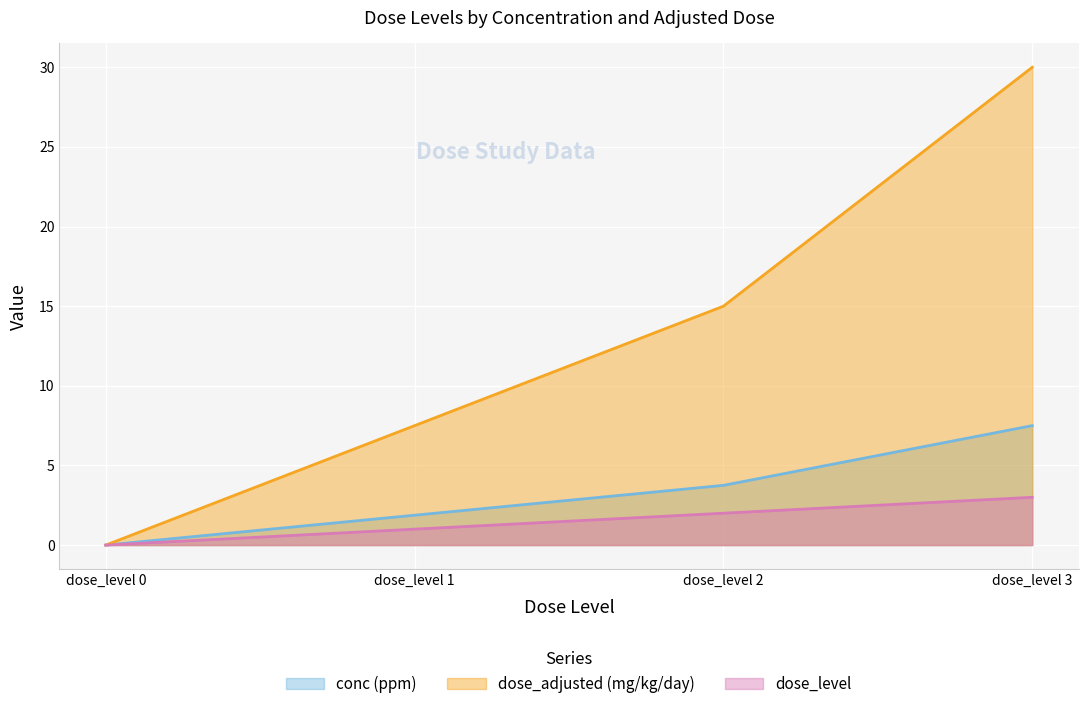

The conc (ppm) series shows 3.8 at dose_level 2. True or false?

True